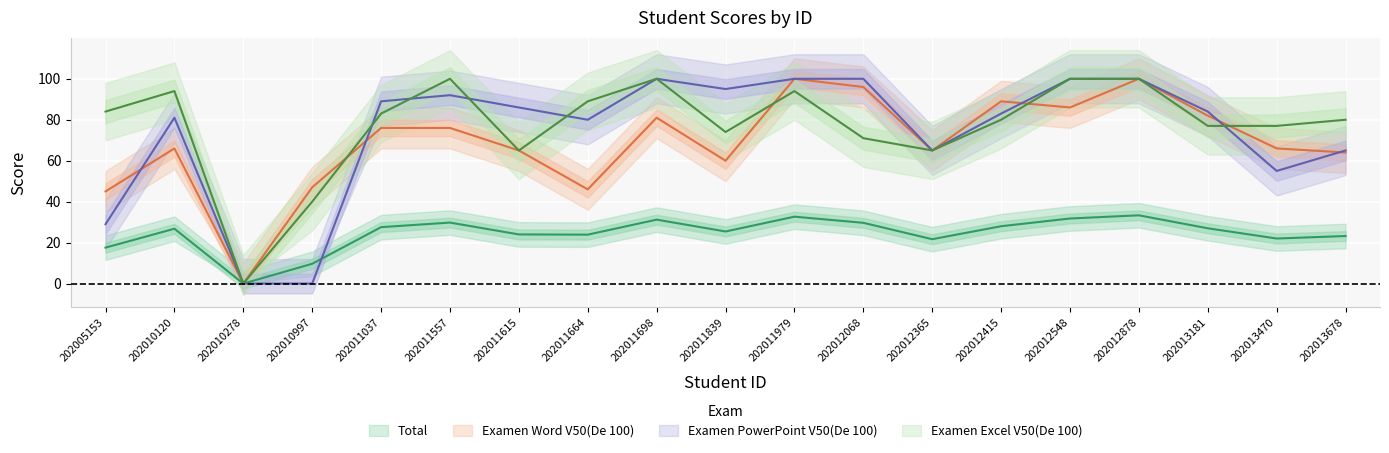

Which series has the largest total across all categories?

Examen Excel V50(De 100)